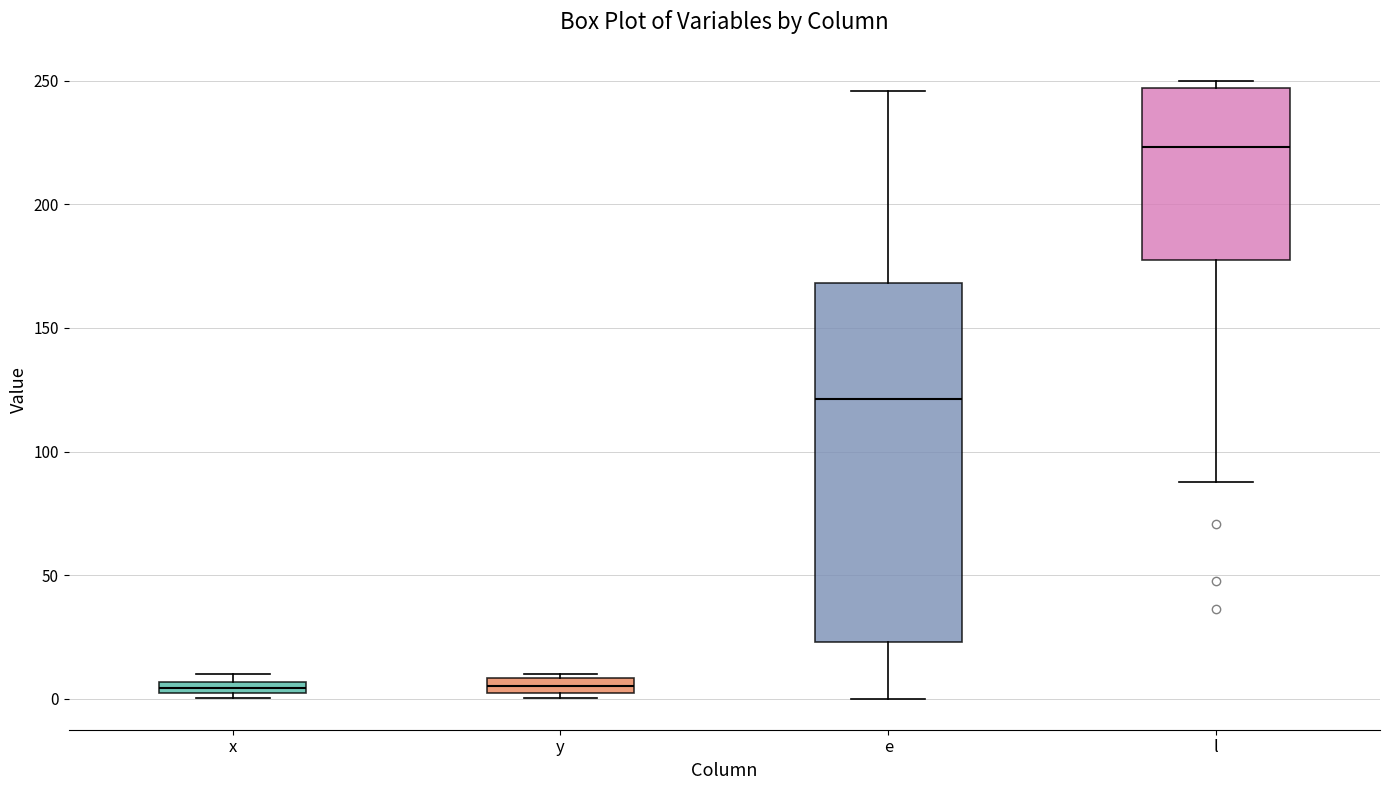

Where does the median line of the box for y sit on the y-axis? The values are not printed on the chart, so give them approximately, as read against the axis.

5